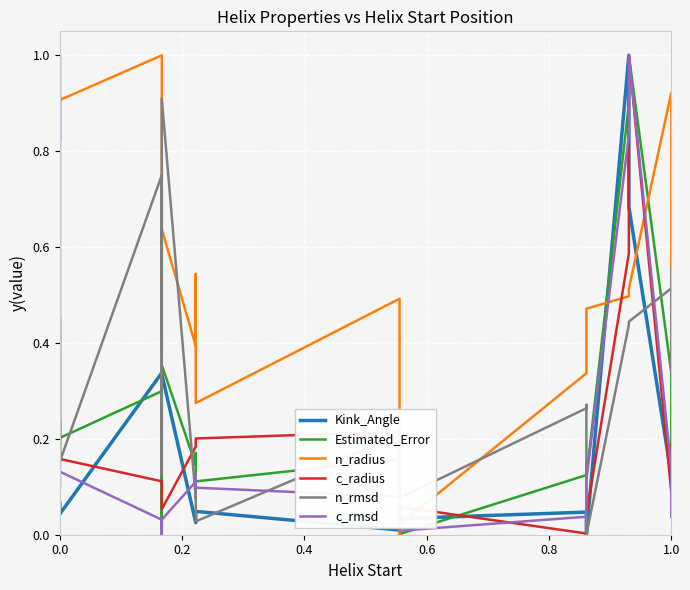

At how many categories does at least one series exceed 0?

20